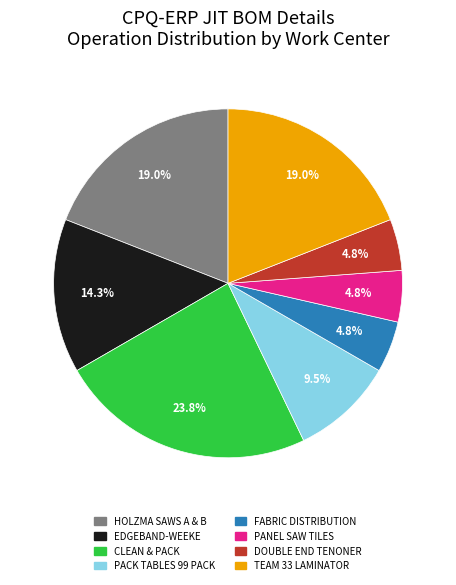

Do DOUBLE END TENONER and CLEAN & PACK together represent more than half of the pie?

No